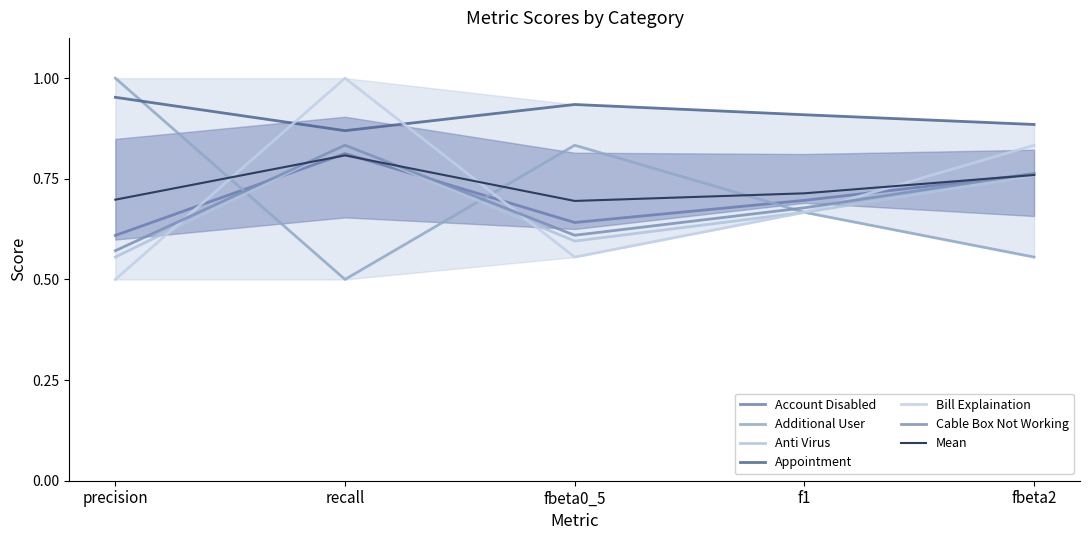

Reading left to right, list all the values displayed in this chart.

Account Disabled: precision=0.6	recall=0.8	fbeta0_5=0.6	f1=0.7	fbeta2=0.8
Additional User: precision=1.0	recall=0.5	fbeta0_5=0.8	f1=0.7	fbeta2=0.6
Anti Virus: precision=0.6	recall=0.8	fbeta0_5=0.6	f1=0.7	fbeta2=0.8
Appointment: precision=1.0	recall=0.9	fbeta0_5=0.9	f1=0.9	fbeta2=0.9
Bill Explaination: precision=0.5	recall=1.0	fbeta0_5=0.6	f1=0.7	fbeta2=0.8
Cable Box Not Working: precision=0.6	recall=0.8	fbeta0_5=0.6	f1=0.7	fbeta2=0.8